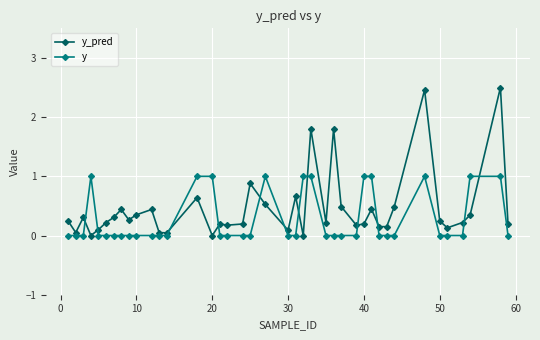

True or false: y has more than 0 points higher than both neighbors.

True